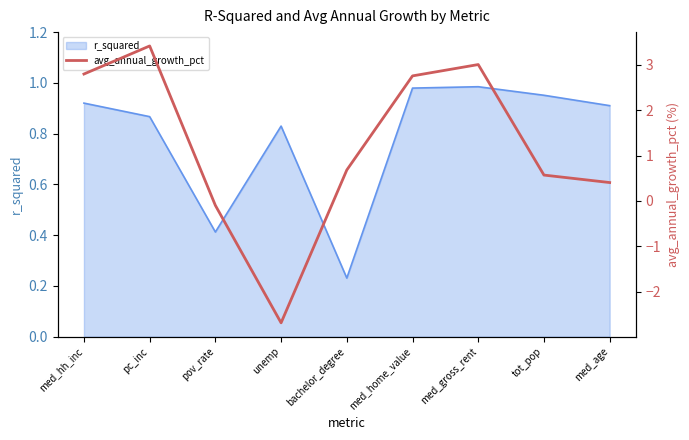

True or false: r_squared has a value of 0.5 at med_age.

False